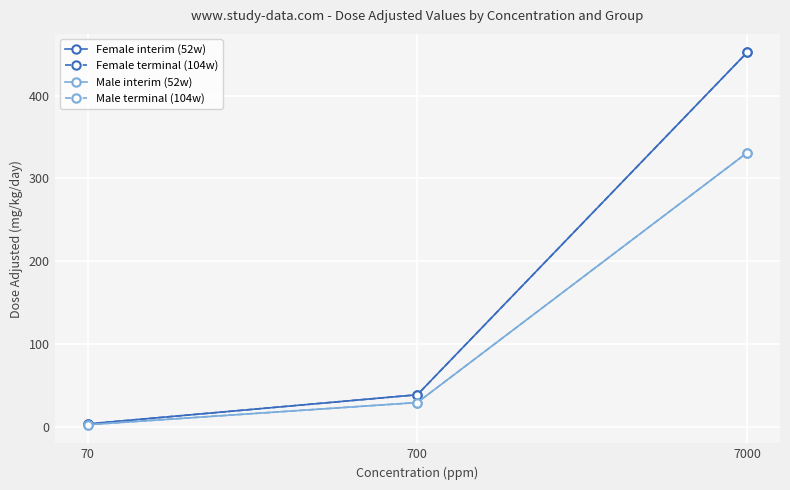

How many categories are shown in the chart?

3